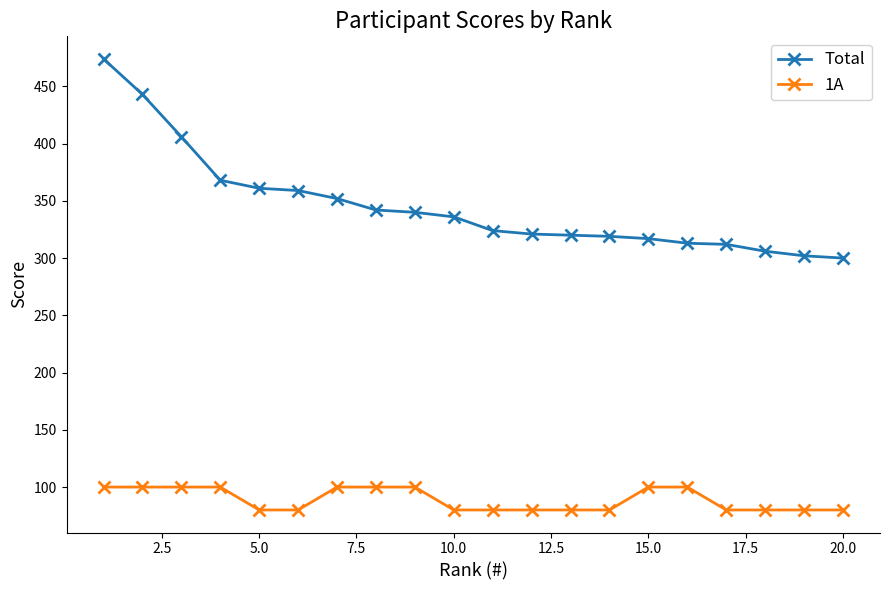

At how many categories does at least one series exceed 131?

20